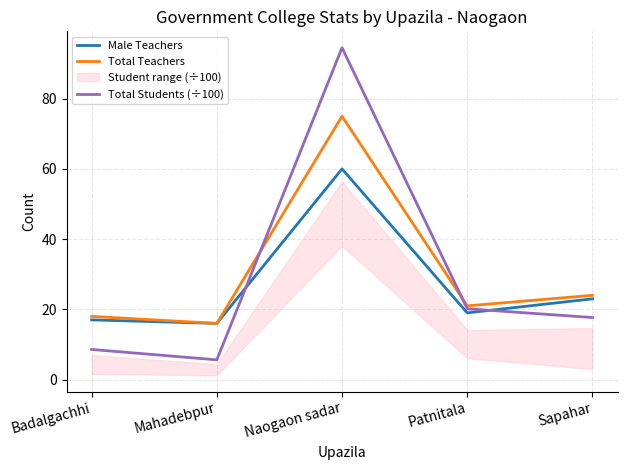

How many lines are shown in the chart?

3